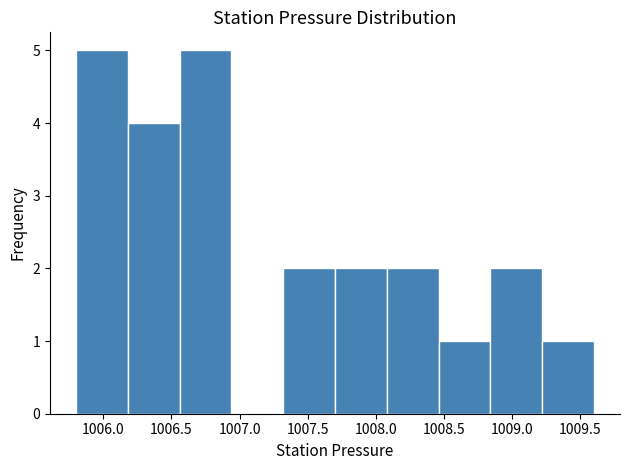

What is the height of the bar covering 1007.70 to 1008.08 on the x-axis? Neither the bar edges nor the heights are printed on the chart, so give them approximately, as read against the axes.

2